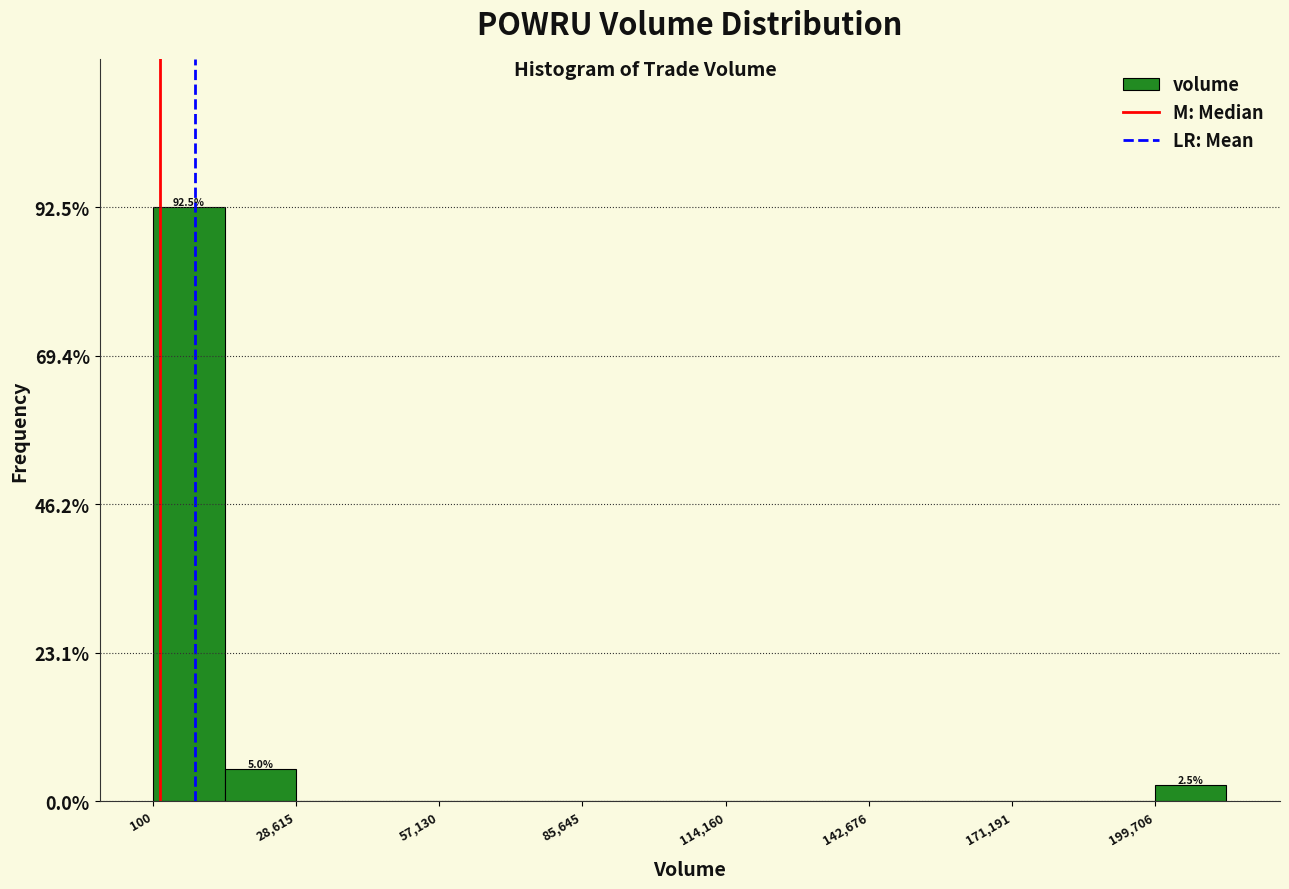

Around what value on the x-axis is the tallest bar? Give the approximate position of its centre, as read against the axis.

5000